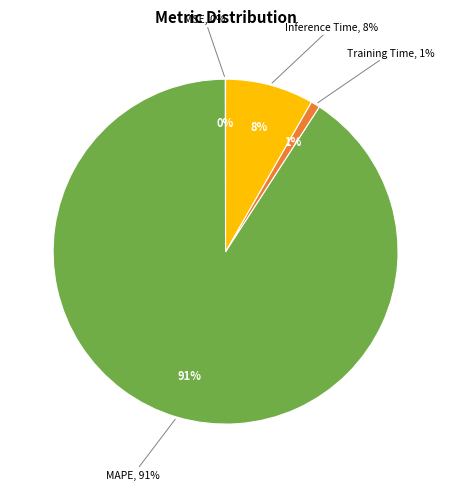

What is the largest slice in the pie chart?

MAPE